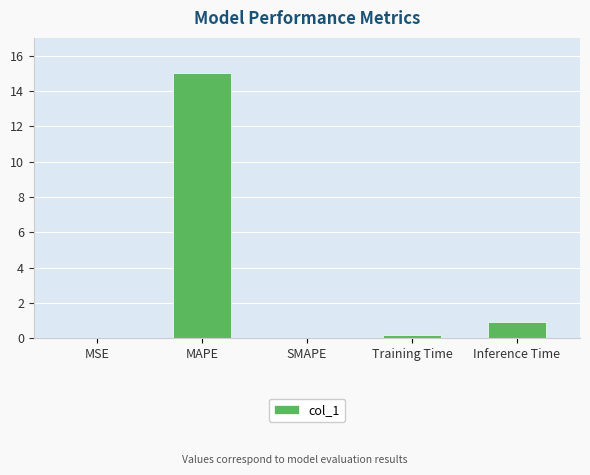

Is it true that the value at MSE is 0.0?

True